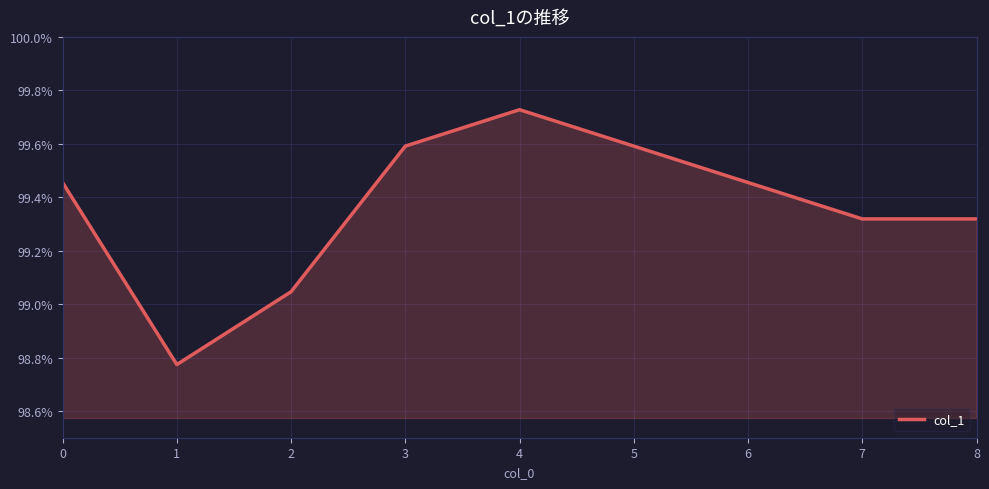

The chart shows a value of 1.0 at 1. True or false?

True